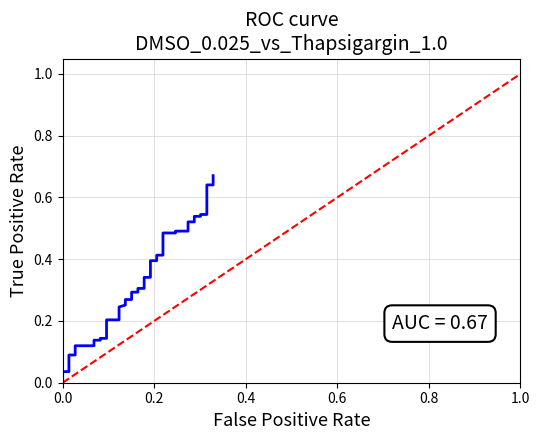

True or false: the data has more than 2 interior local peaks.

False